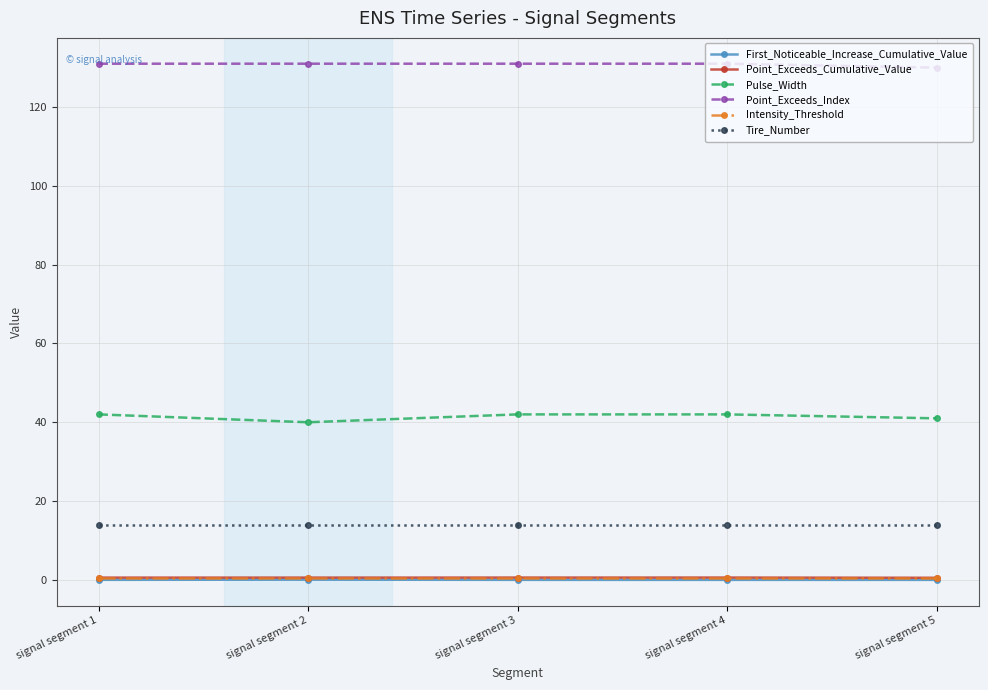

True or false: Tire_Number and Intensity_Threshold intersect in this chart.

False